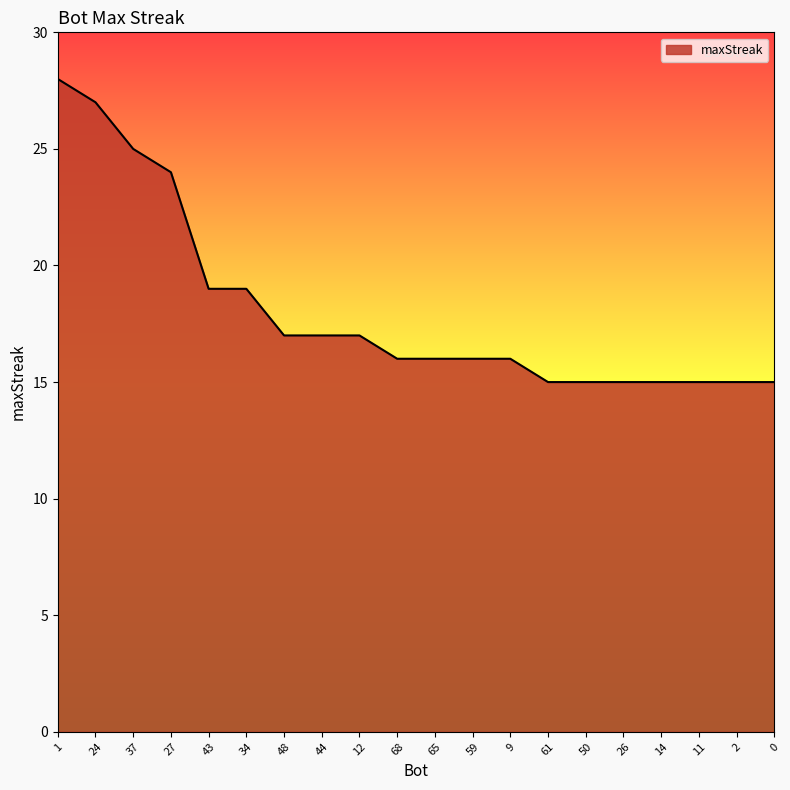

At which category does the chart reach its peak across all series?

1